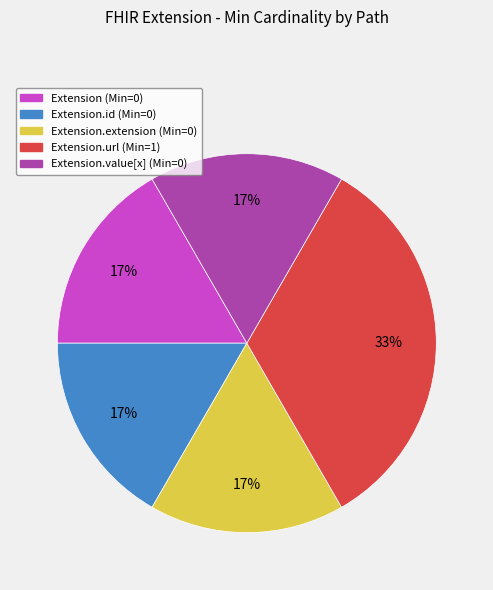

Does any single category account for the majority?

No